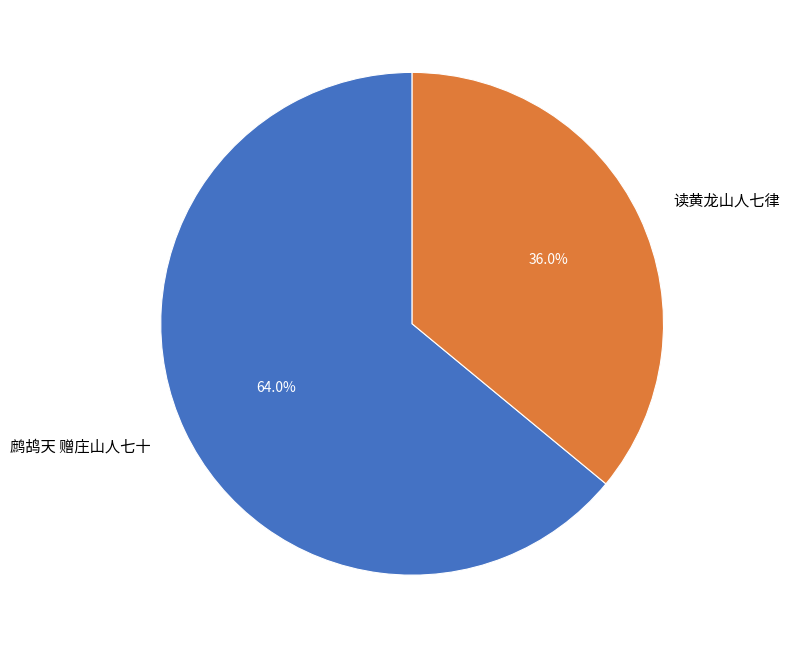

Which slice is the largest?

鹧鸪天 赠庄山人七十